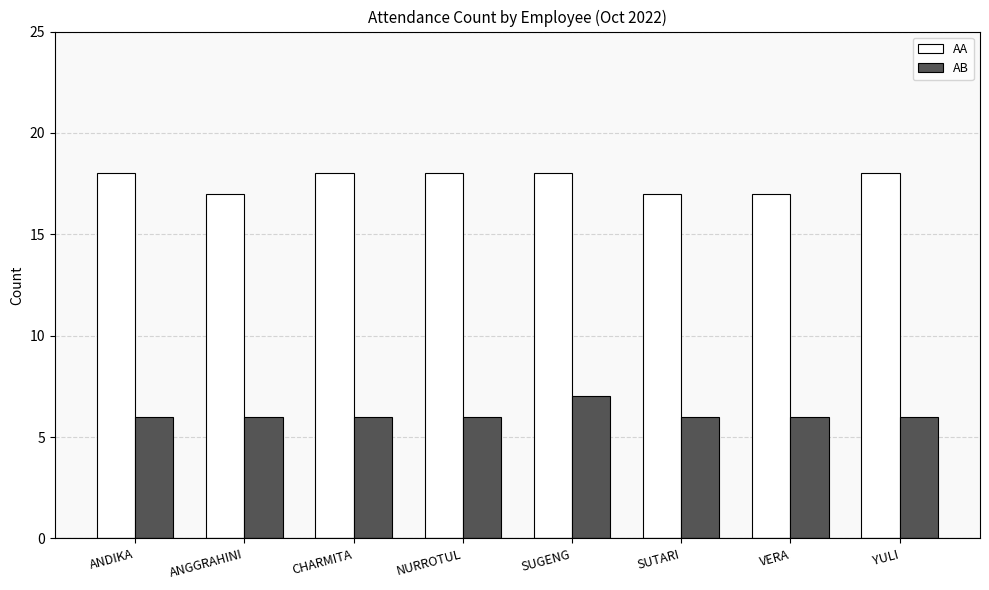

What is the label of the 4th bar from the left?

NURROTUL